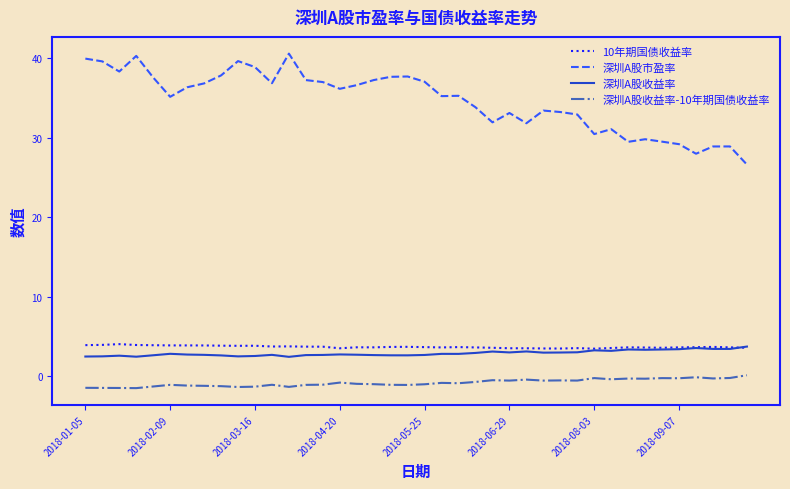

What is the average value of the 深圳A股收益率 series?

2.9